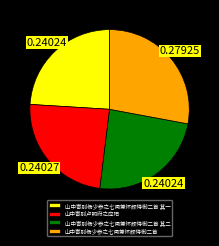

True or false: 山中寄别杨少参之七闽兼怀颜侍御二首 其一 accounts for 38% of the total.

False